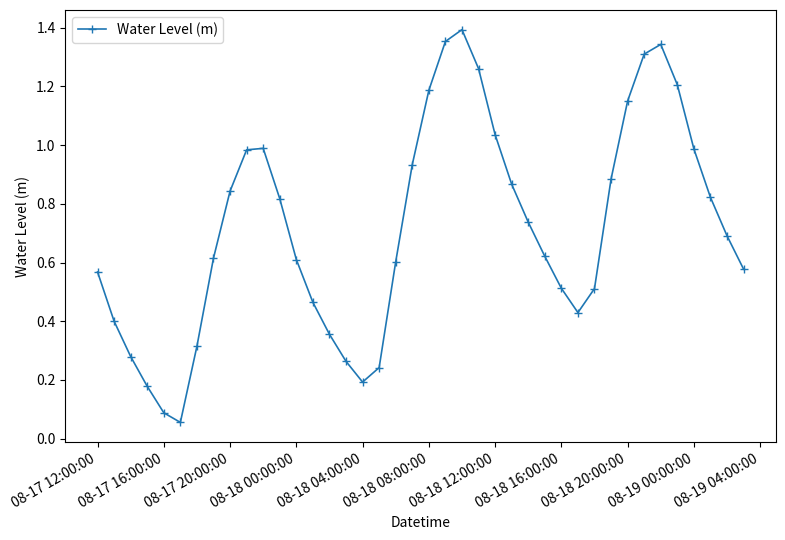

Is this an area chart (filled region under the line)?

No